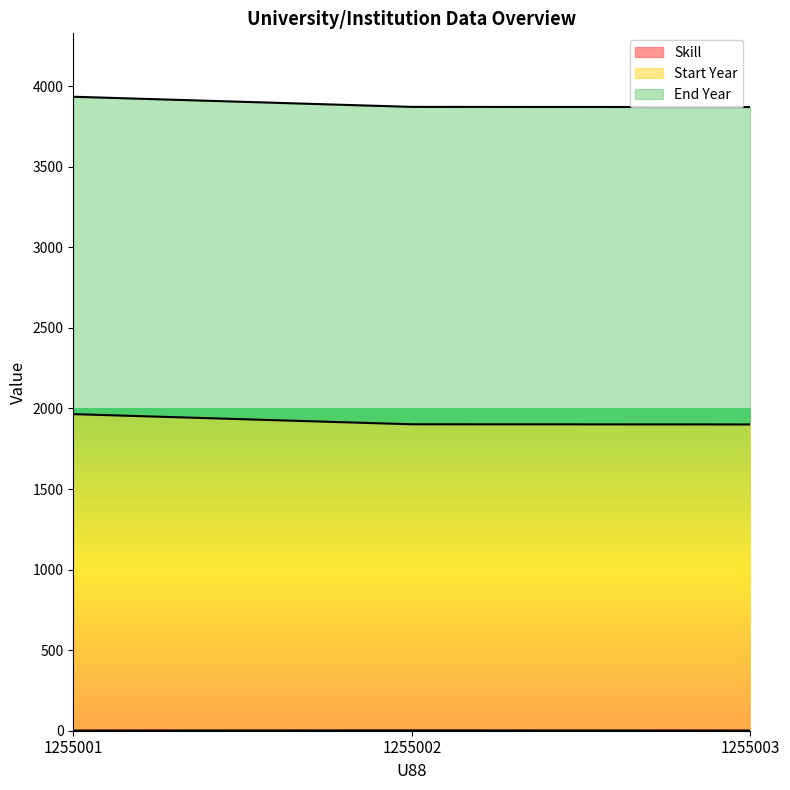

Does the chart display data point markers on the line(s)?

No